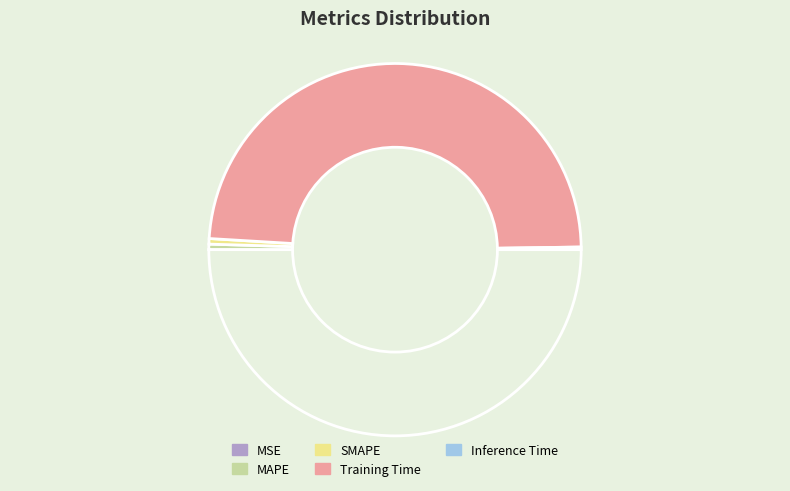

Which slice is the largest?

Training Time